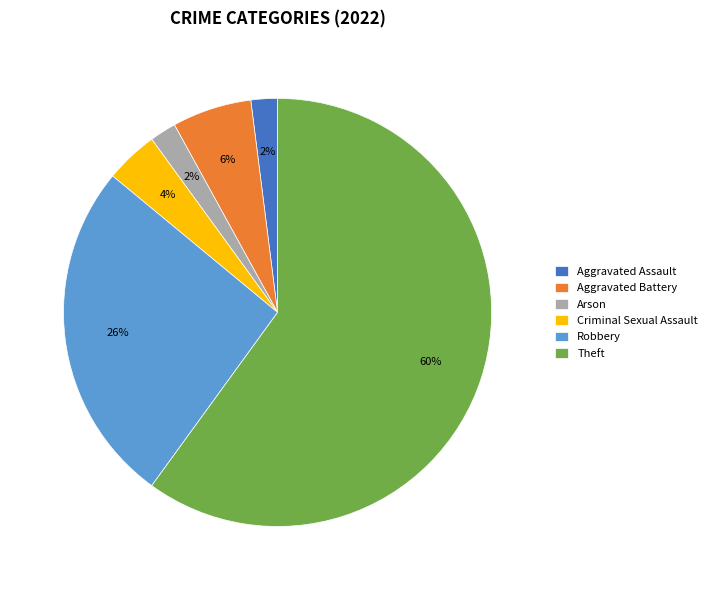

To the nearest percent, what percentage of the pie is Aggravated Assault?

2%